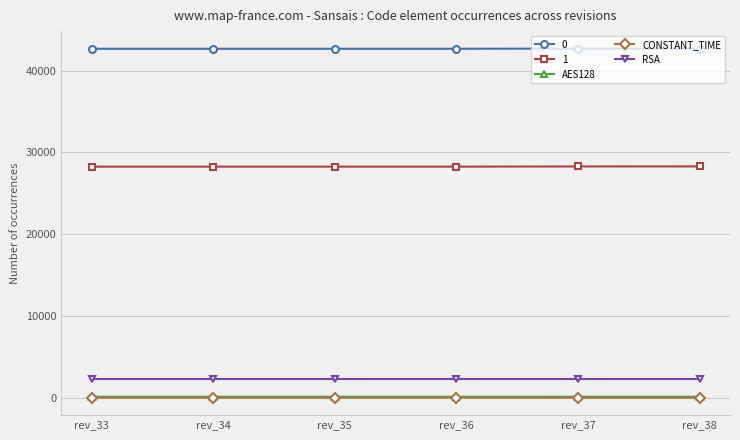

True or false: CONSTANT_TIME and AES128 intersect in this chart.

False